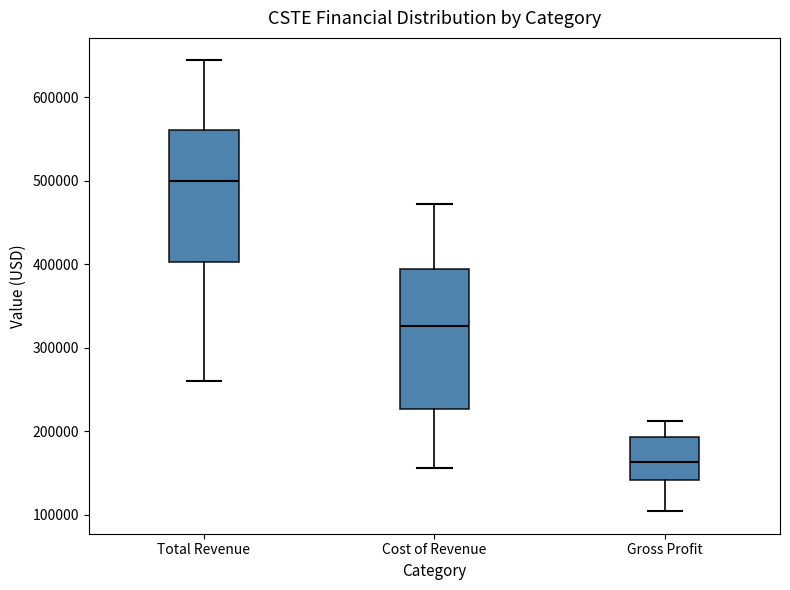

Which box has the highest median line?

Total Revenue